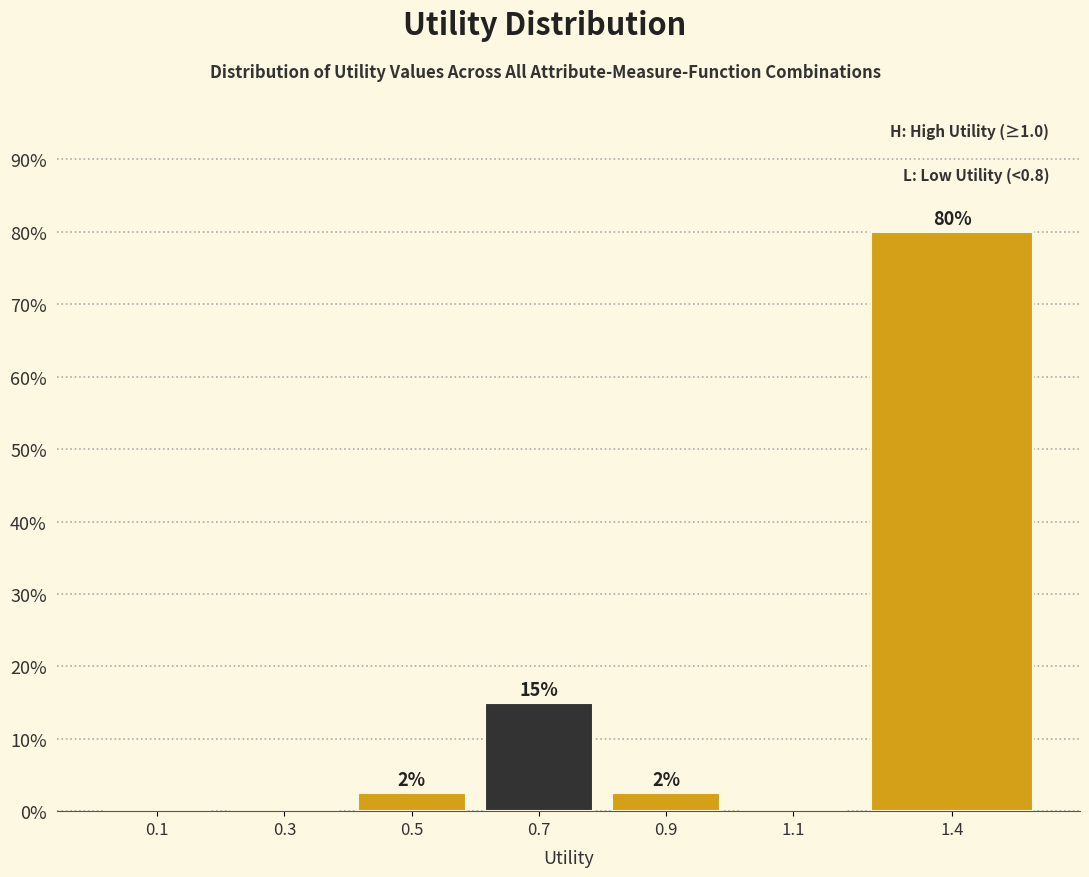

What is the maximum value shown in the chart?

80.0